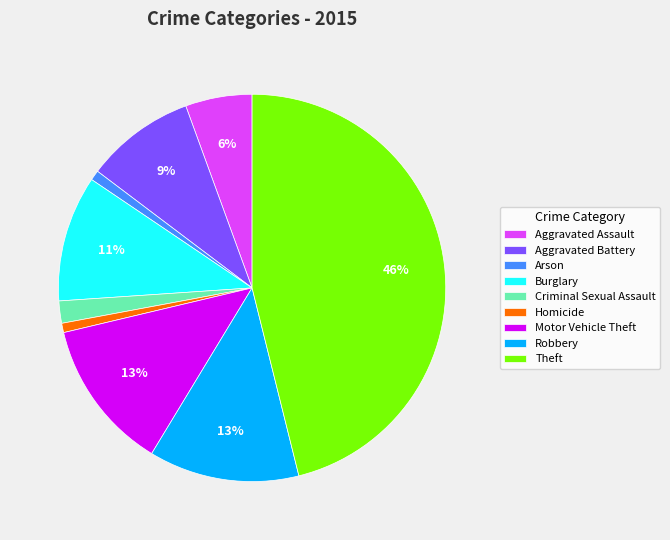

Which slice is the largest?

Theft